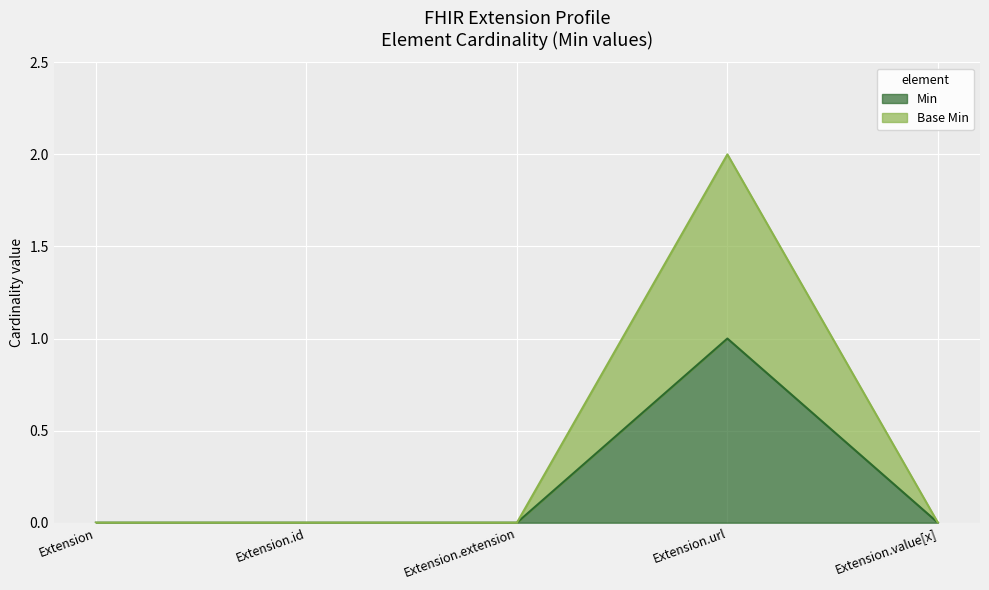

What position from the right is Extension.value[x]?

1